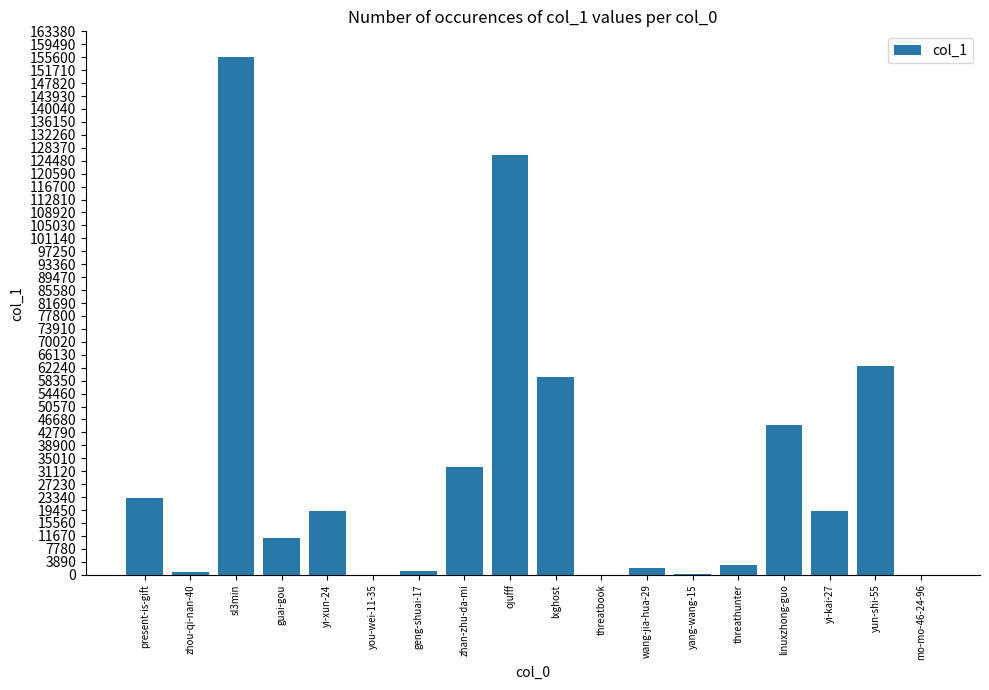

What is the sum of the values at present-is-gift and ojufff?

149360